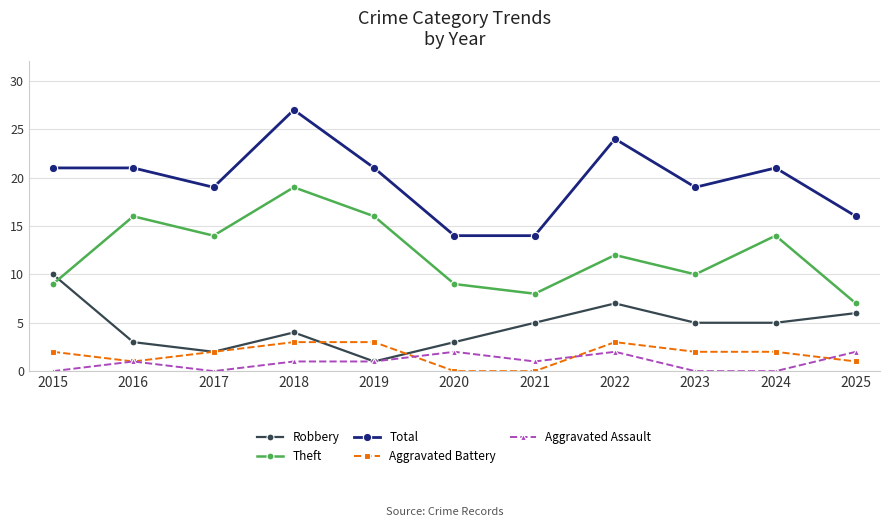

What value does the Robbery series have at 2025?

6